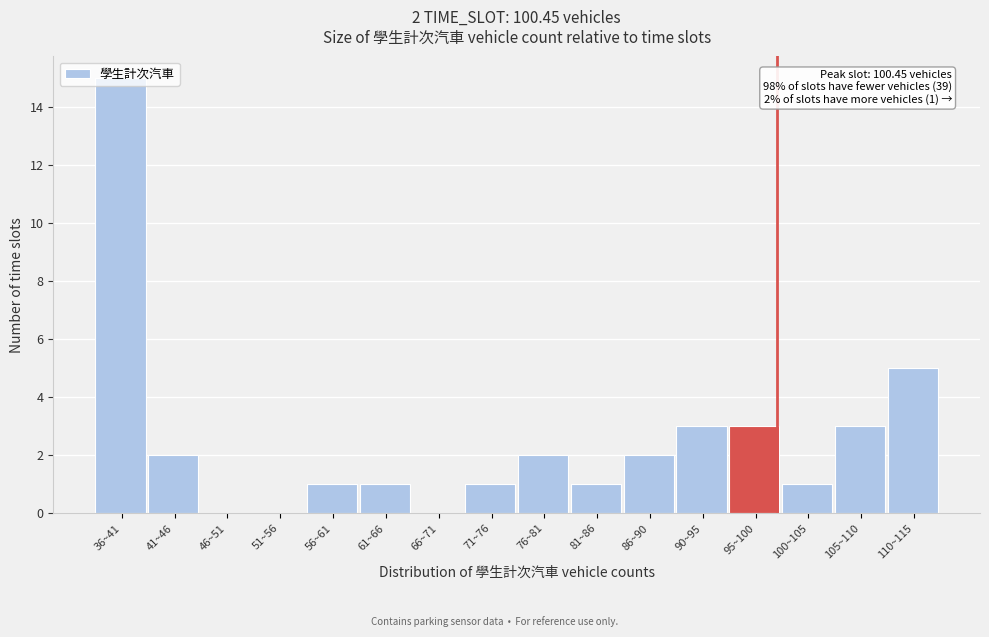

Where is the data nearest to the value 7?

110~115